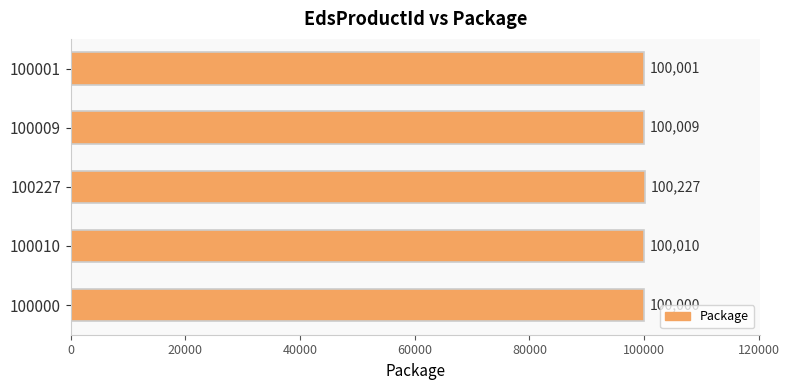

Reading bottom to top, transcribe all the data shown in this chart.

100000=100000	100010=100010	100227=100227	100009=100009	100001=100001